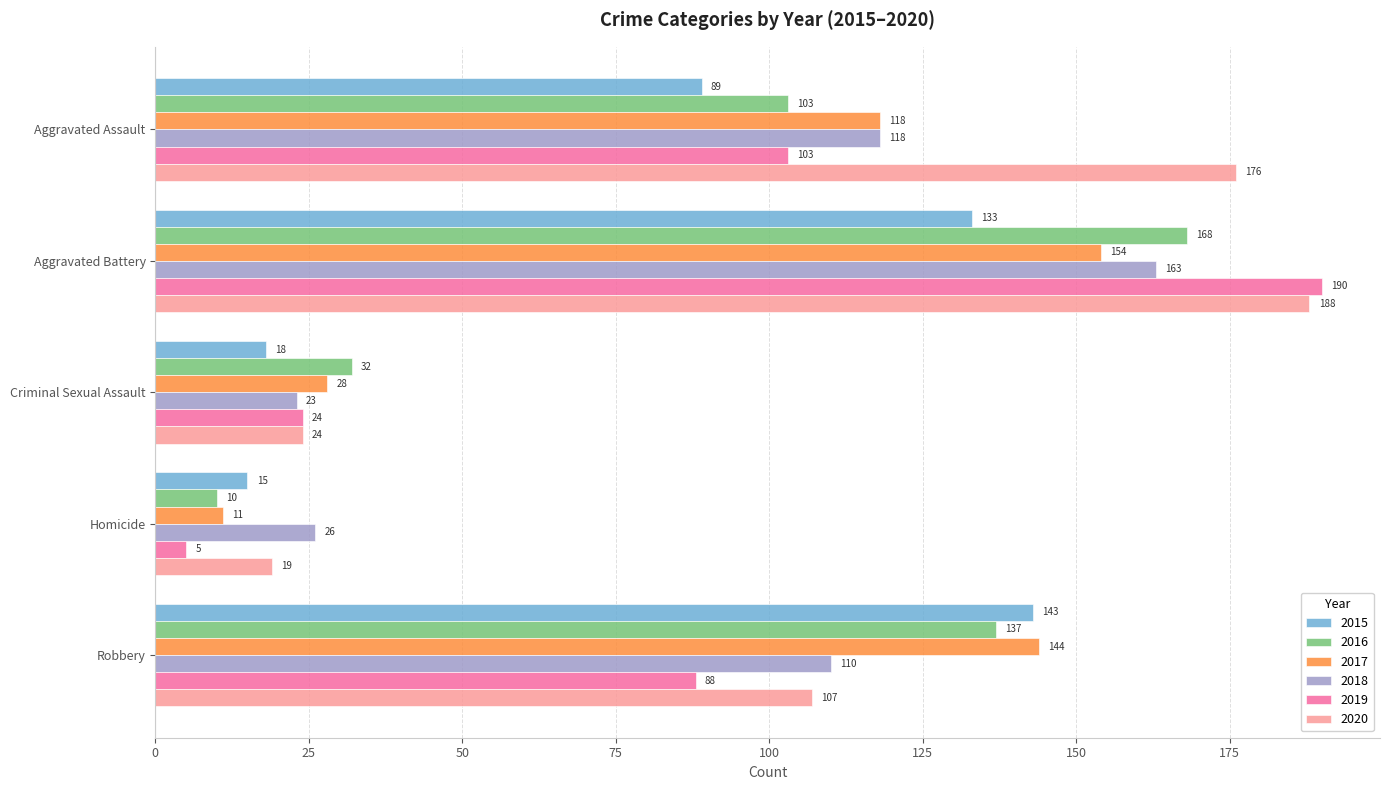

Is the value of 2017 at Aggravated Battery greater than the value of 2015 at Aggravated Battery?

Yes